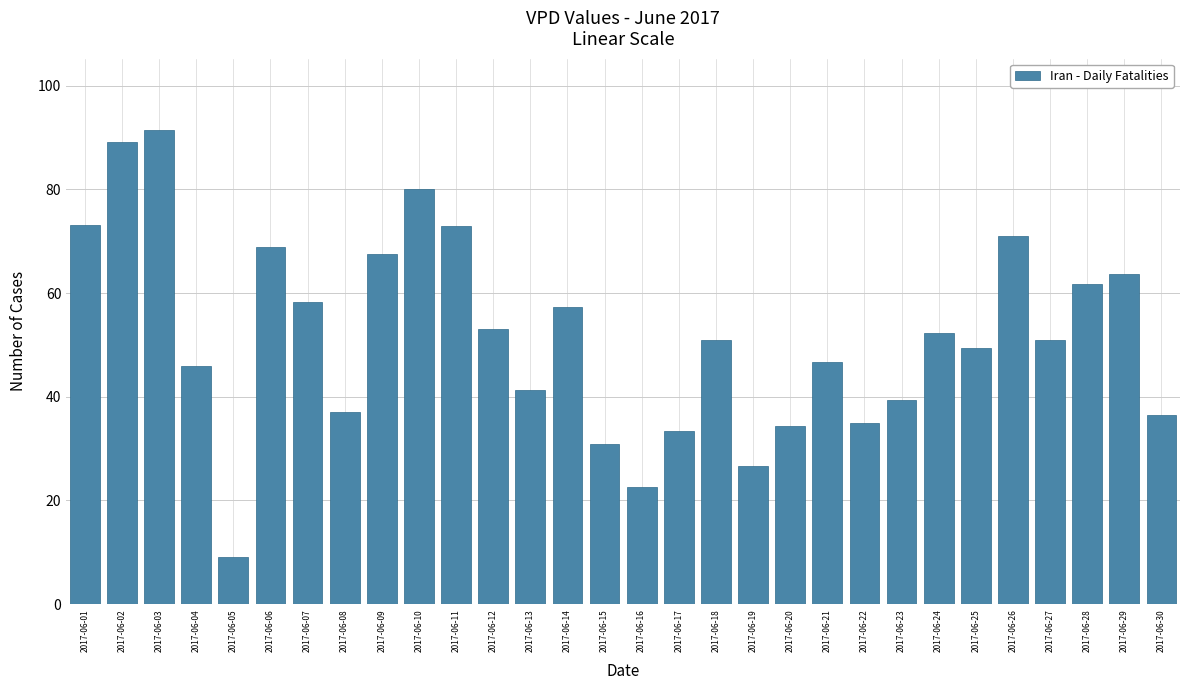

What is the difference between the second highest and minimum values?

79.9